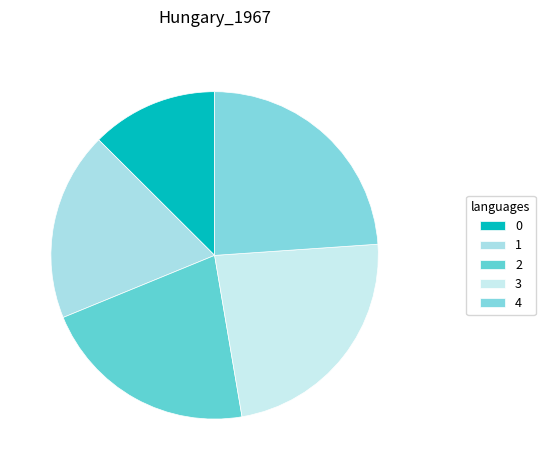

Rank the categories by value from lowest to highest.

0, 1, 2, 3, 4